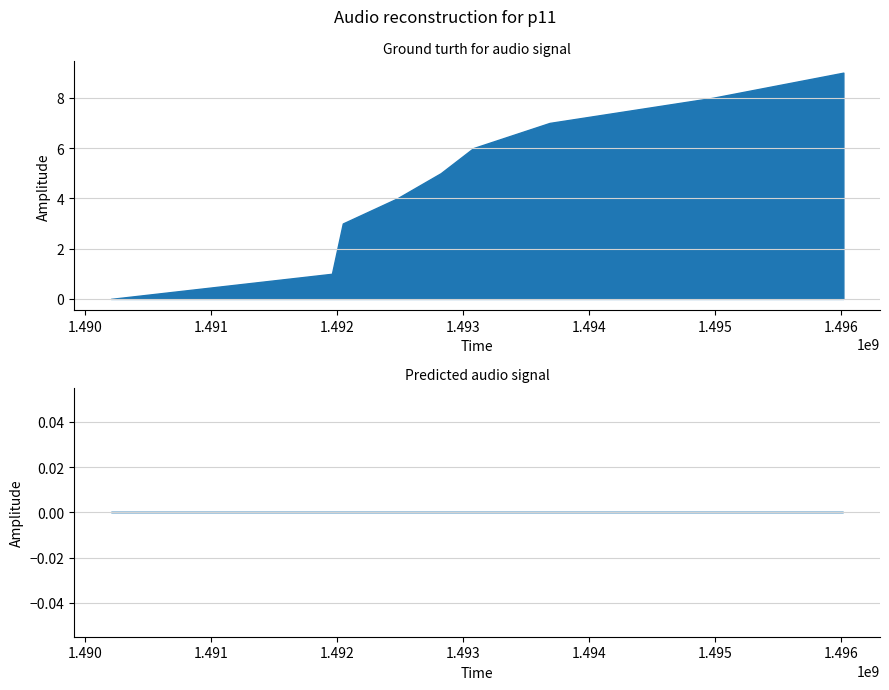

Reading left to right, what are all the values shown in this chart?

col_1: 1490201979=0	1491957595=1	1492043991=3	1492476001=4	1492821587=5	1493080788=6	1493685599=7	1494981601=8	1496018403=9
col_2: 1490201979=0	1491957595=0	1492043991=0	1492476001=0	1492821587=0	1493080788=0	1493685599=0	1494981601=0	1496018403=0